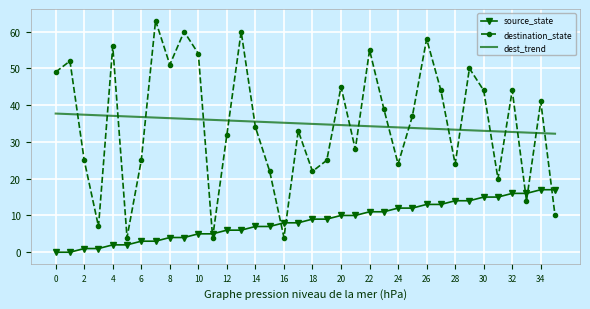

Rank the series by their maximum value, from lowest to highest.

source_state, dest_trend, destination_state